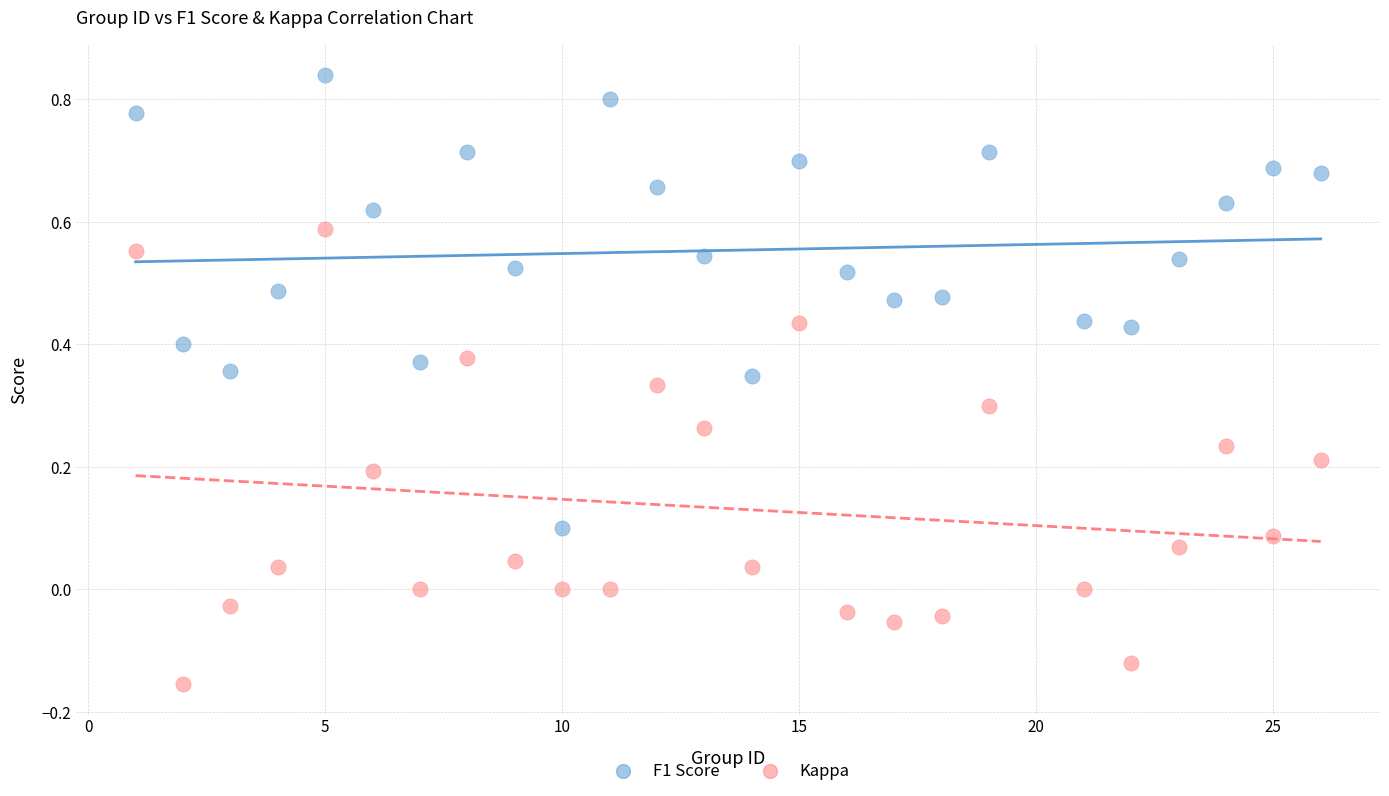

What is the X range (max minus min) for the scatter plot?

25.0